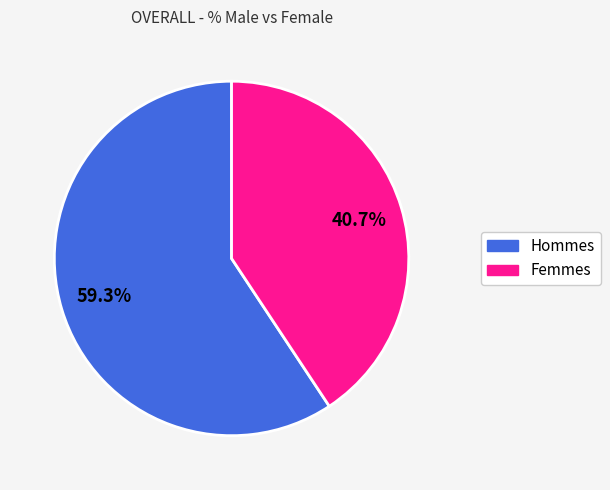

Which slice is the largest?

Hommes